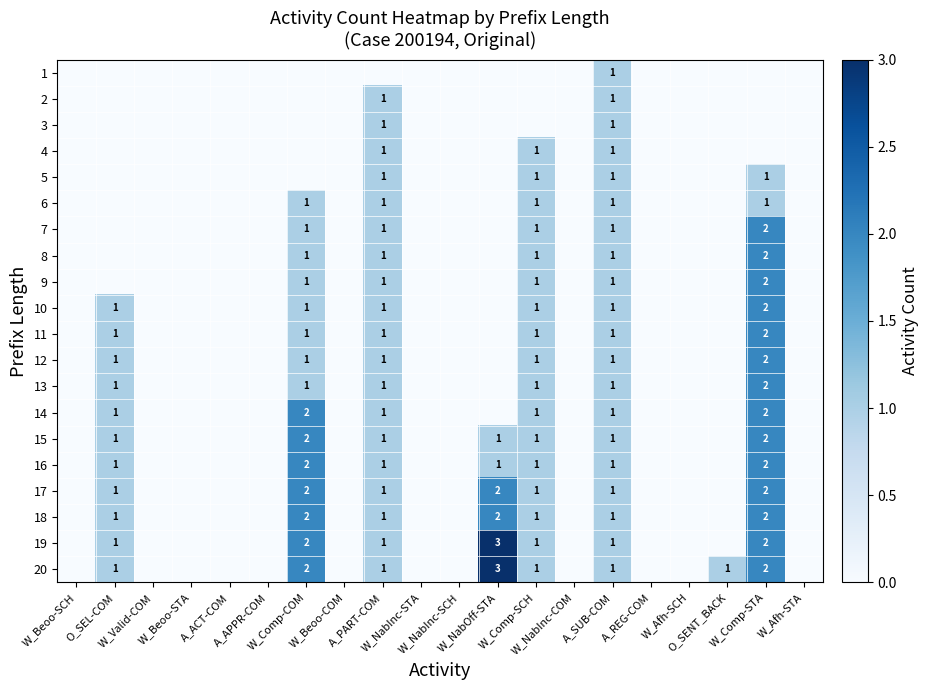

Is it true that 7 equals 2 at W_Comp-STA?

True